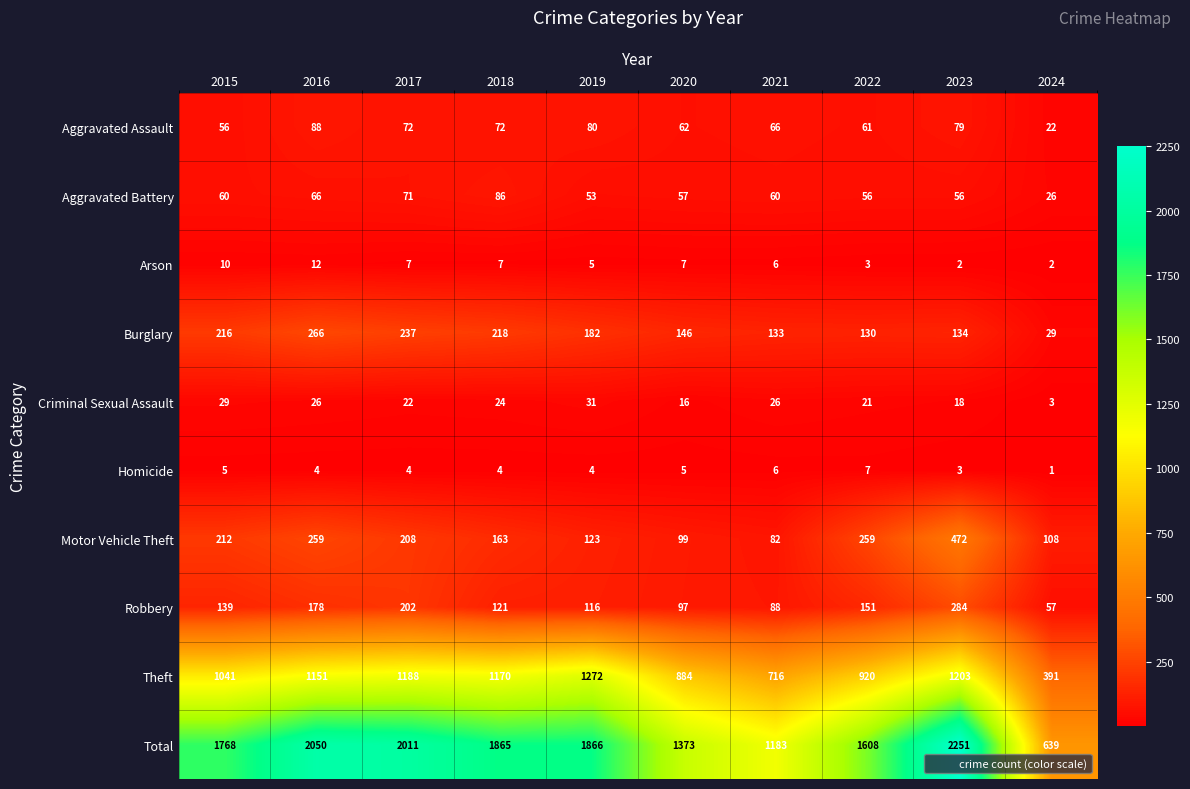

What is the difference between the Motor Vehicle Theft values at 2020 and 2021?

17